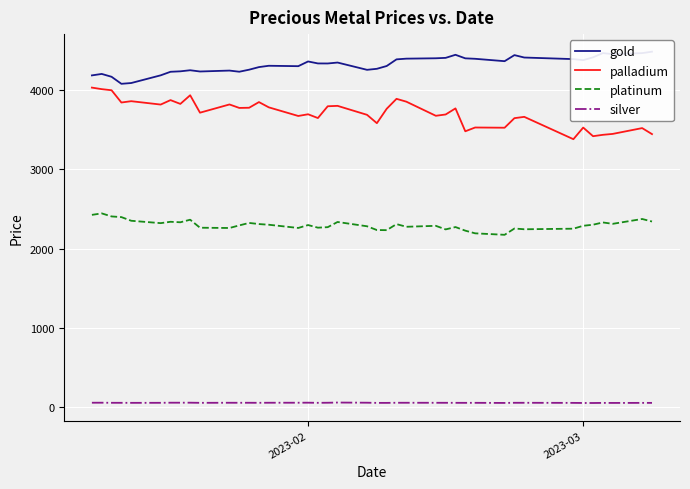

How many lines are shown in the chart?

4